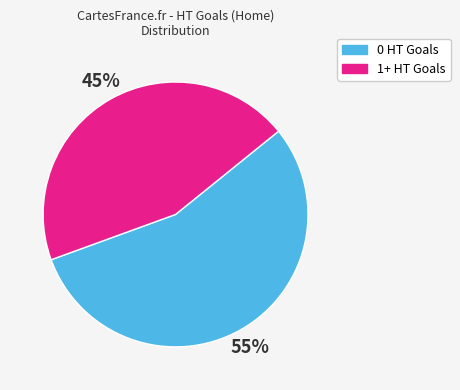

Combined, do 1+ HT Goals and 0 HT Goals account for over 50%?

Yes